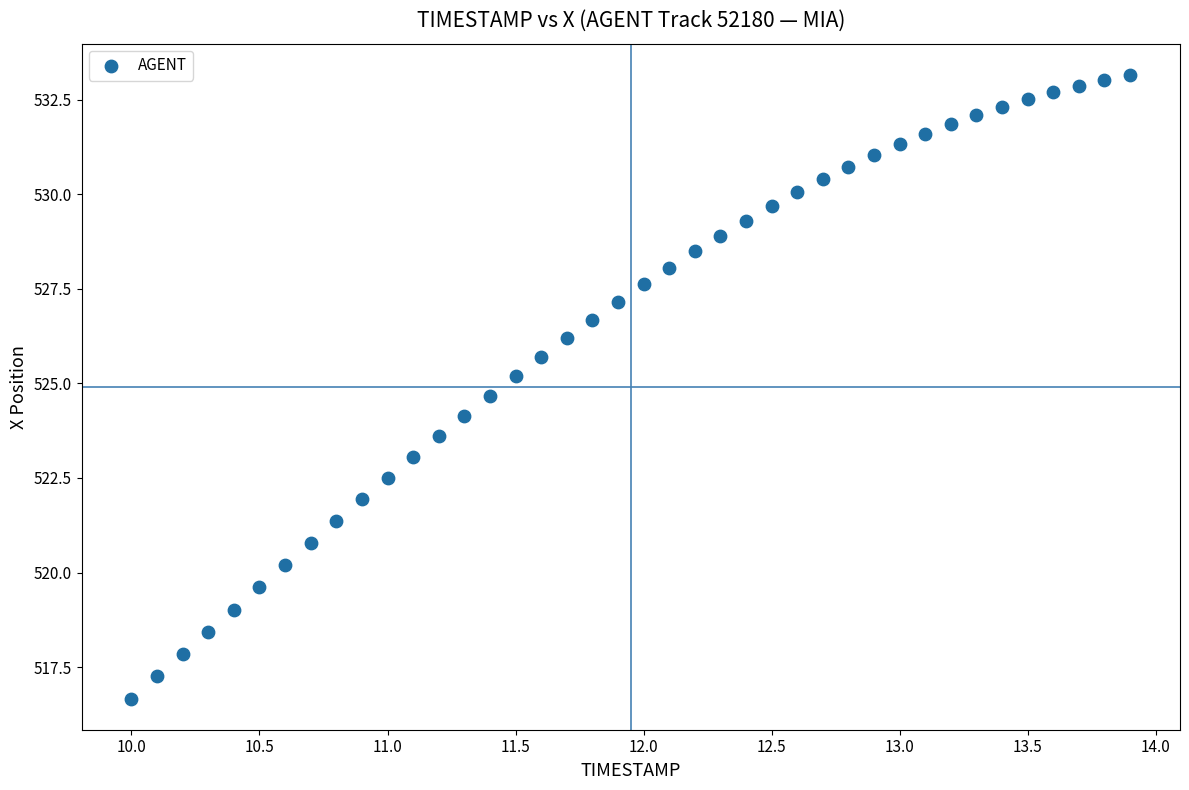

What is the range of Y values (max minus min)?

16.5